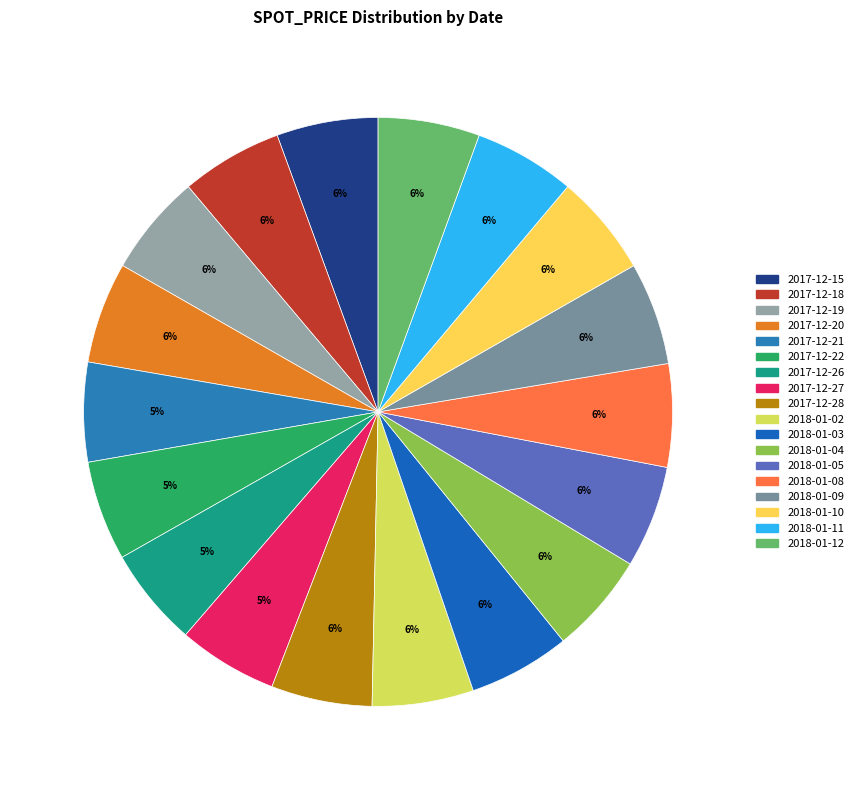

To the nearest percent, what is the average slice percentage?

6%